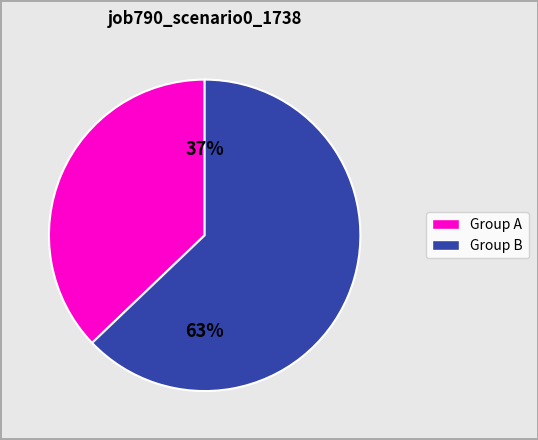

Is there any slice that represents more than half of the pie?

Yes